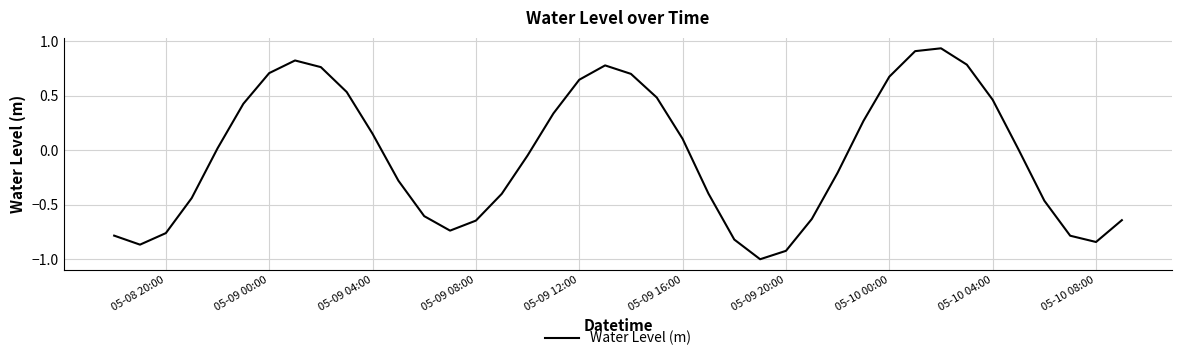

What is the smallest value displayed?

-1.0